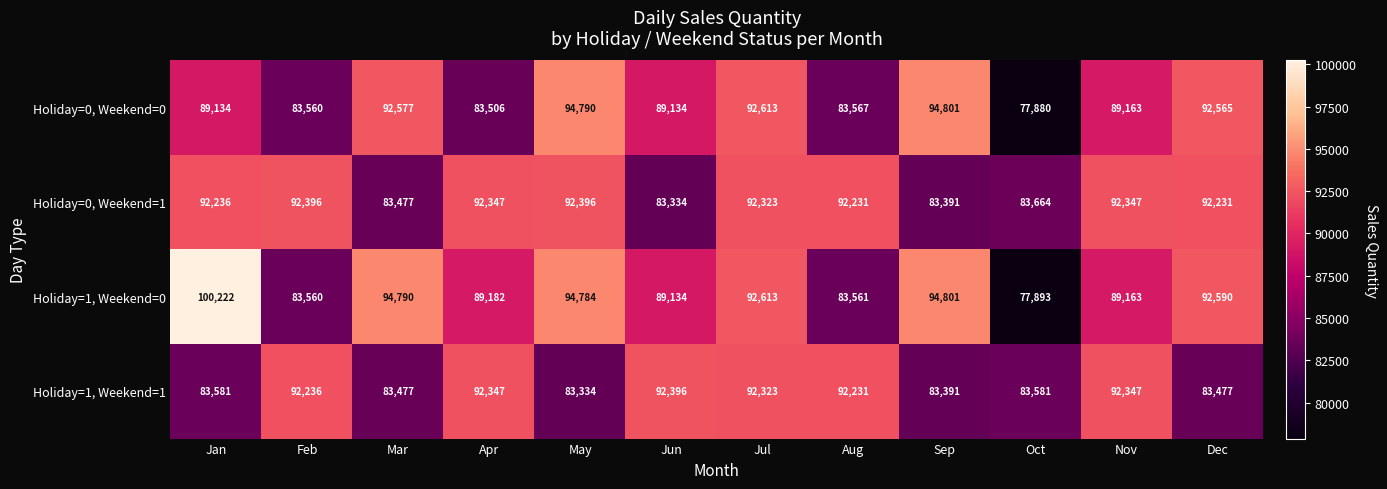

Rank the series by their average value, from highest to lowest.

Holiday=1, Weekend=0, Holiday=0, Weekend=1, Holiday=0, Weekend=0, Holiday=1, Weekend=1